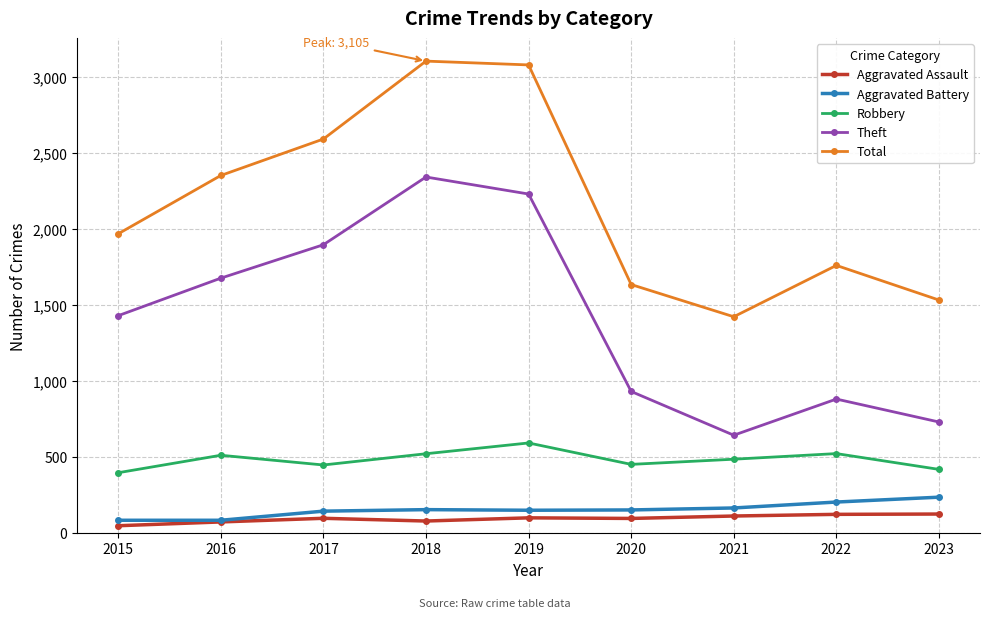

Between 2020 and 2022, which series saw the biggest shift?

Total